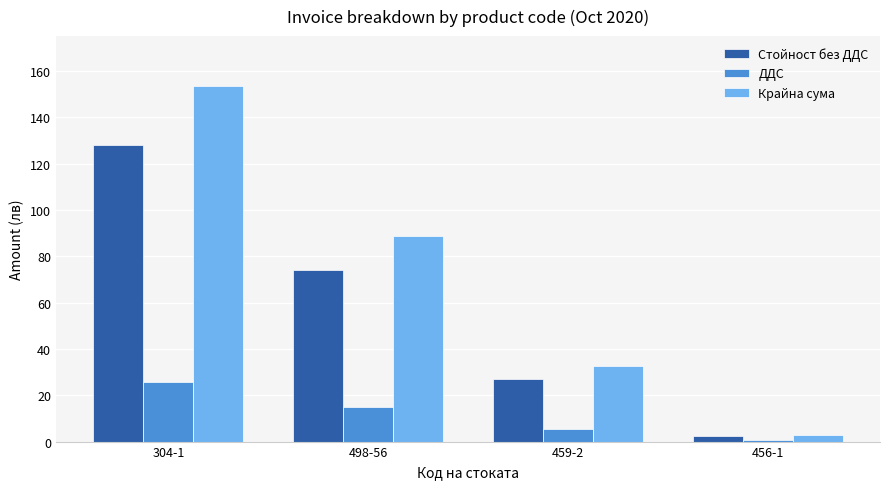

What is the sum of the Крайна сума values at 459-2 and 304-1?

186.2